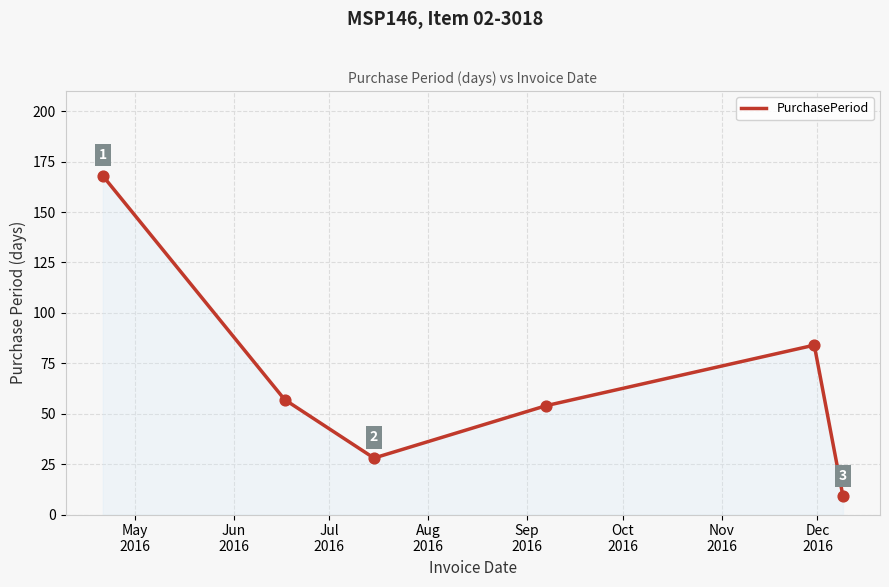

How many values are between 28 and 84?

4